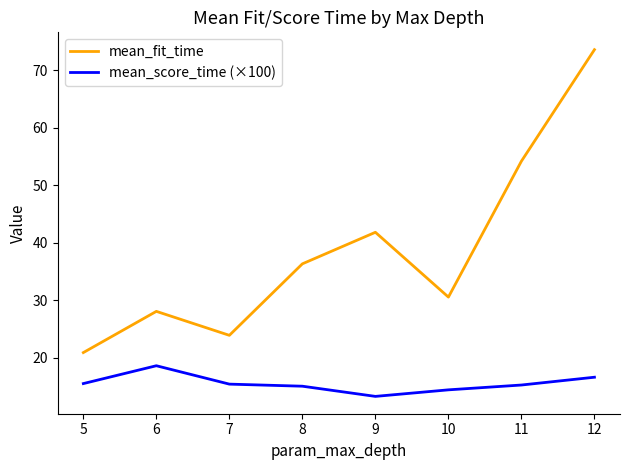

What is the highest value of the mean_score_time (×100) series?

18.6